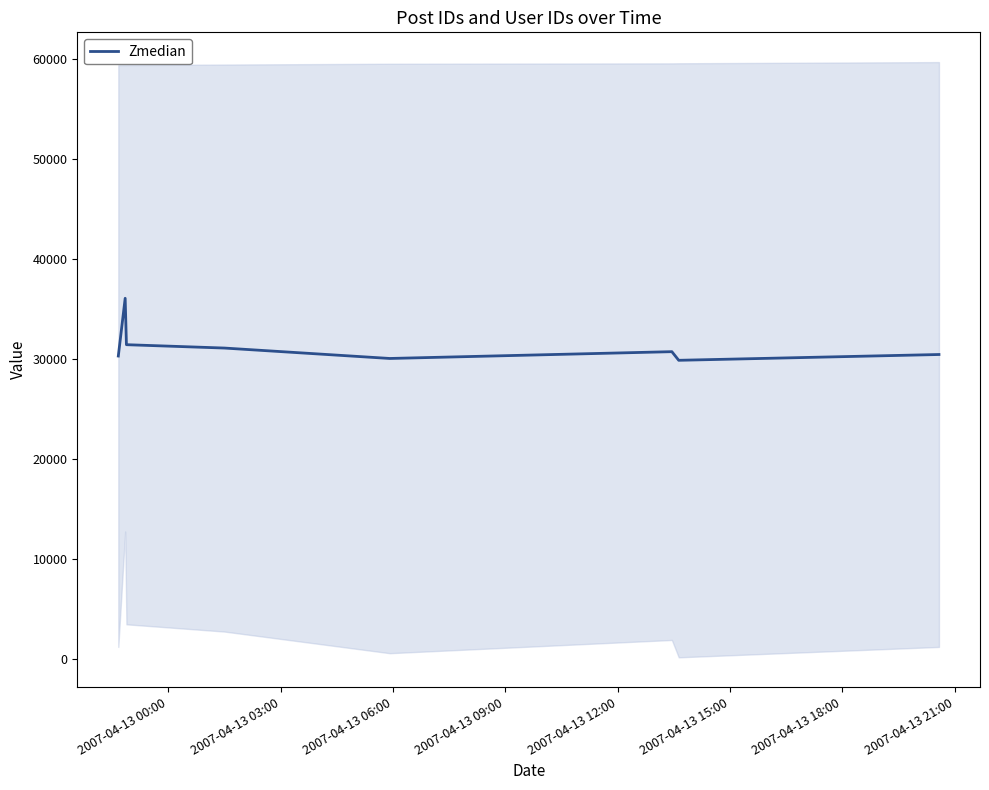

What is the maximum value shown in the chart?

36058.0